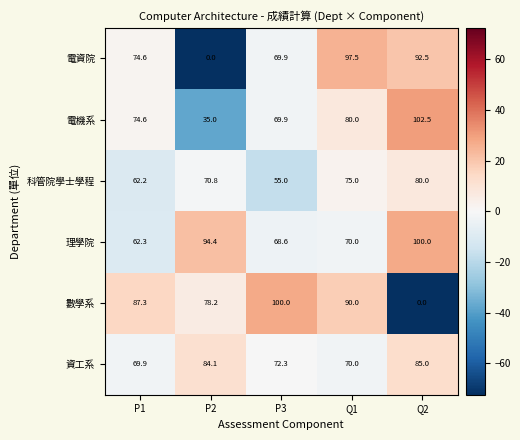

Reading left to right, what are all the values shown in this chart?

電資院: P1=74.6	P2=0.0	P3=69.9	Q1=97.5	Q2=92.5
電機系: P1=74.6	P2=35.0	P3=69.9	Q1=80.0	Q2=102.5
科管院學士學程: P1=62.2	P2=70.8	P3=55.0	Q1=75.0	Q2=80.0
理學院: P1=62.3	P2=94.4	P3=68.6	Q1=70.0	Q2=100.0
數學系: P1=87.3	P2=78.2	P3=100.0	Q1=90.0	Q2=0.0
資工系: P1=69.9	P2=84.1	P3=72.3	Q1=70.0	Q2=85.0